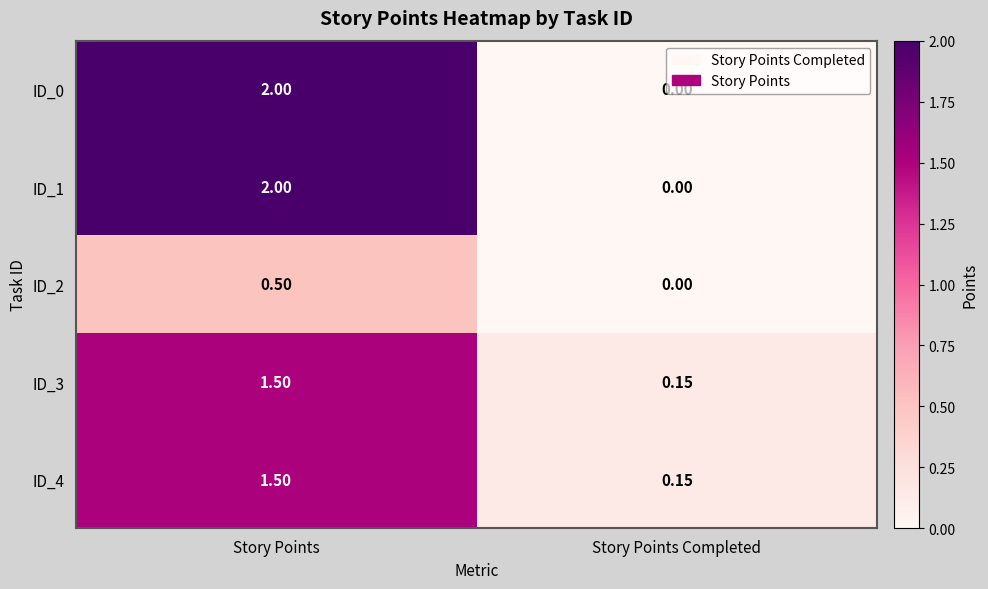

Count the number of data series in this chart.

5